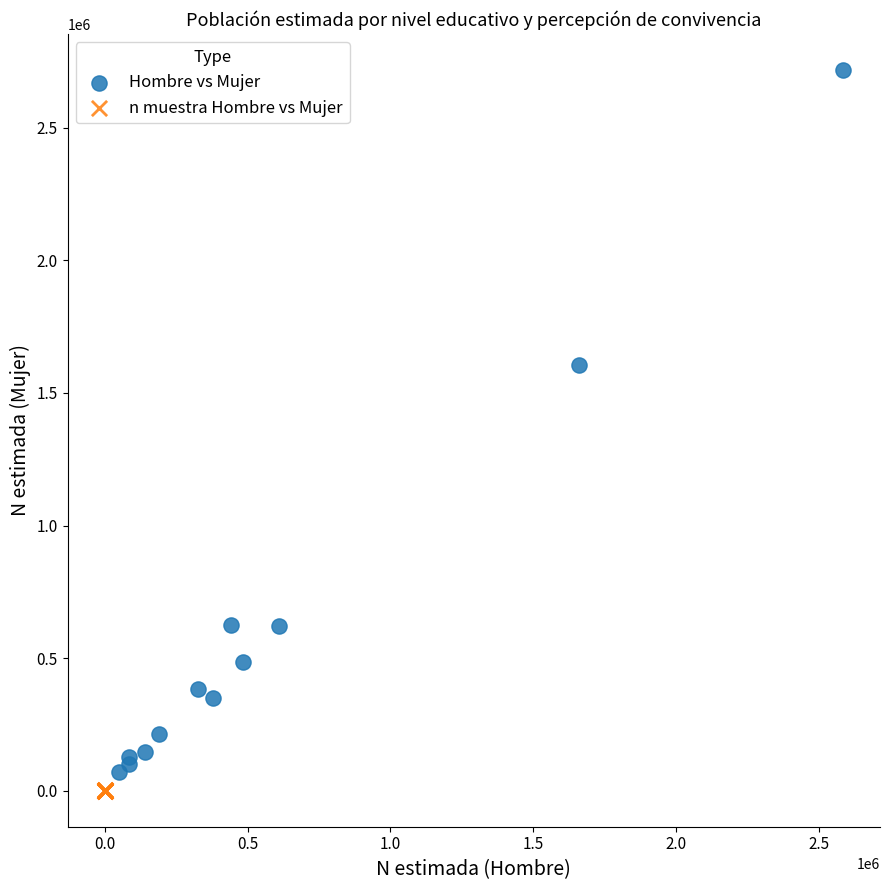

What are all the series names shown in the legend?

Hombre vs Mujer, n muestra Hombre vs Mujer